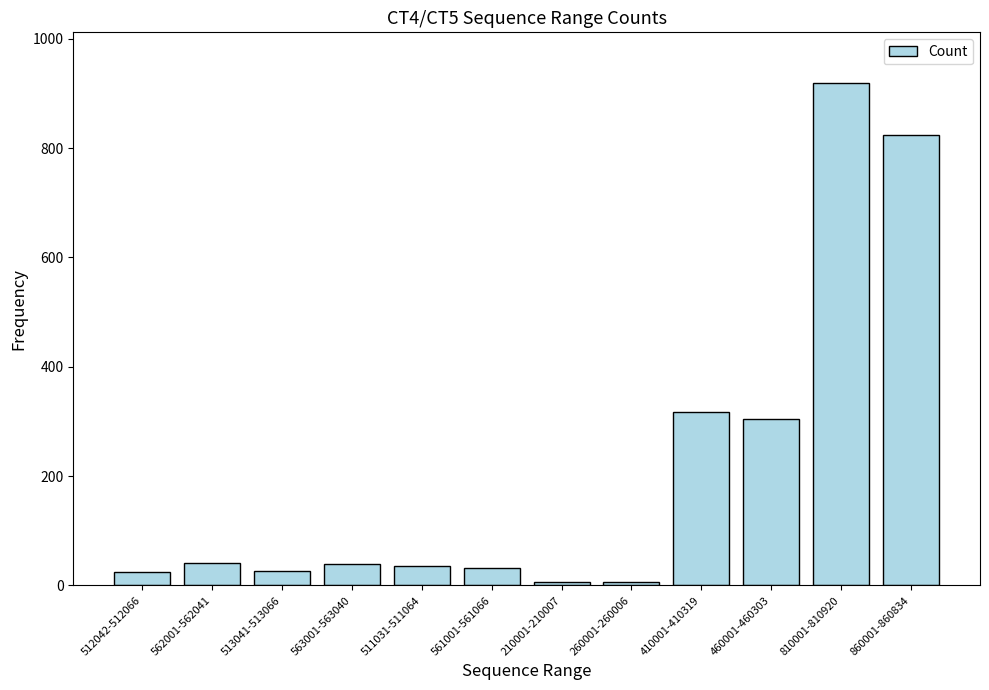

The value at 860001-860834 is 825. True or false?

True